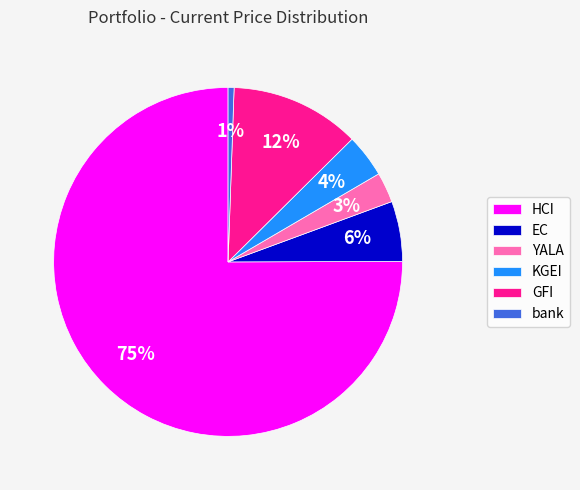

What is the largest slice in the pie chart?

HCI